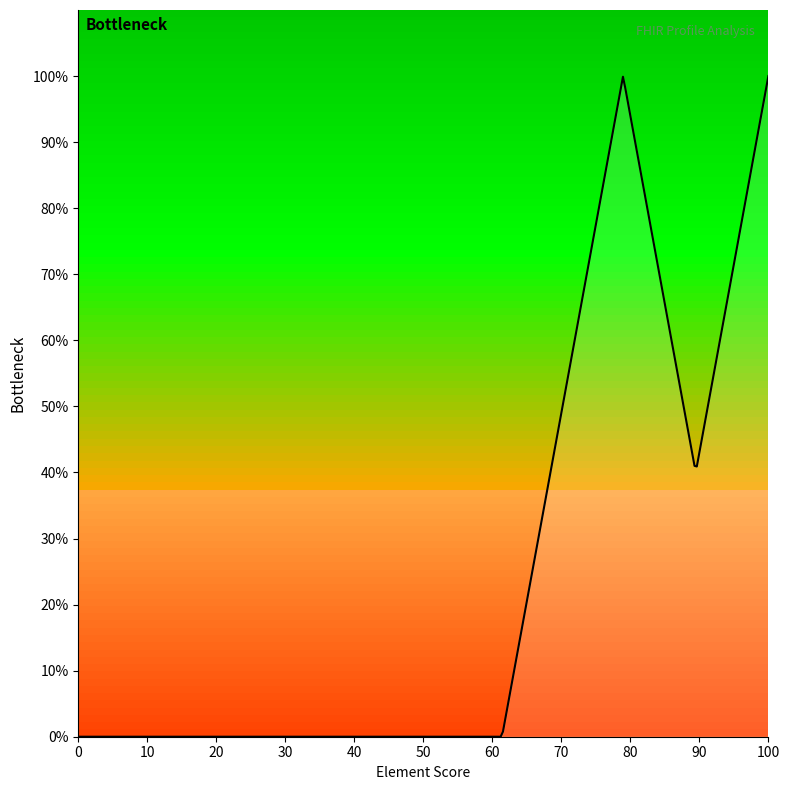

Does the chart display data point markers on the line(s)?

No